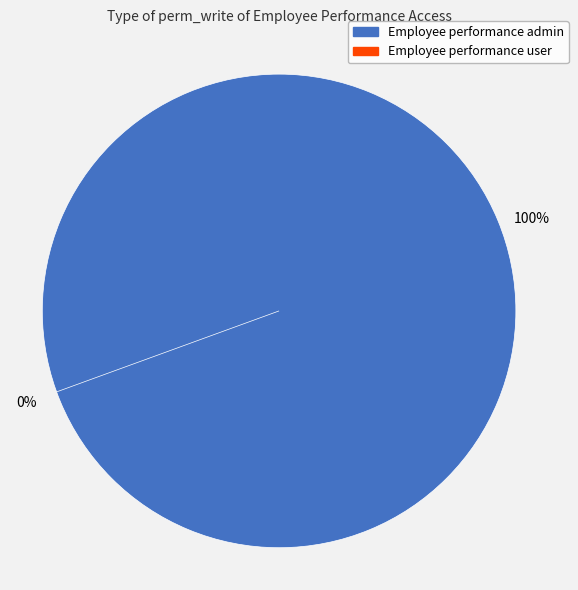

Which category has the smallest portion of the pie?

access_employee_performance_user